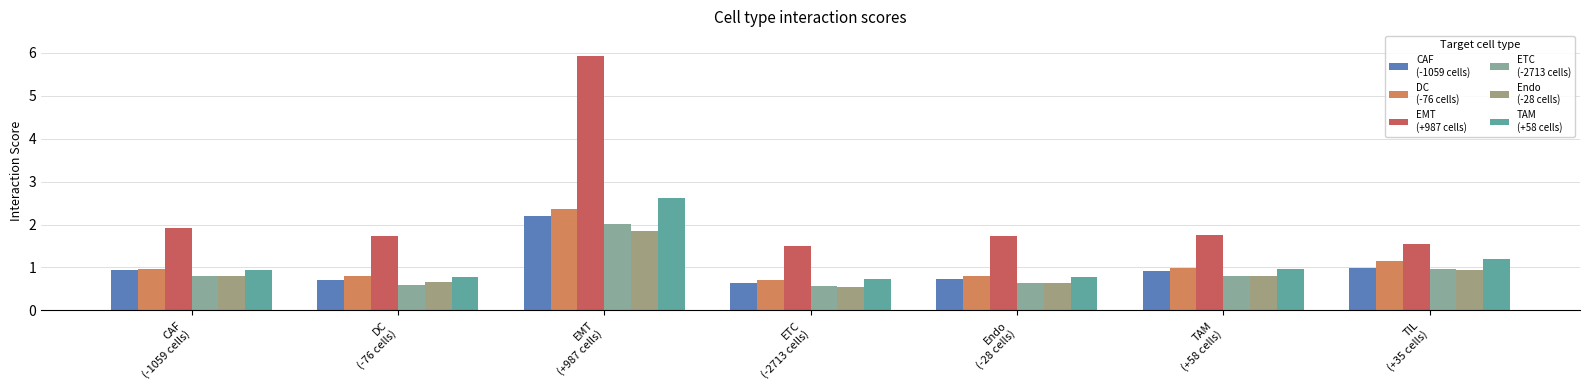

Is it true that TAM
(+58 cells) equals 1.0 at TAM
(+58 cells)?

True